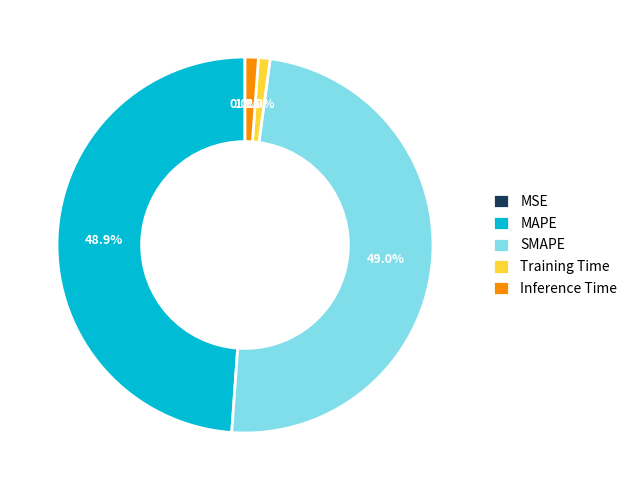

Combined, do Training Time and Inference Time account for over 50%?

No